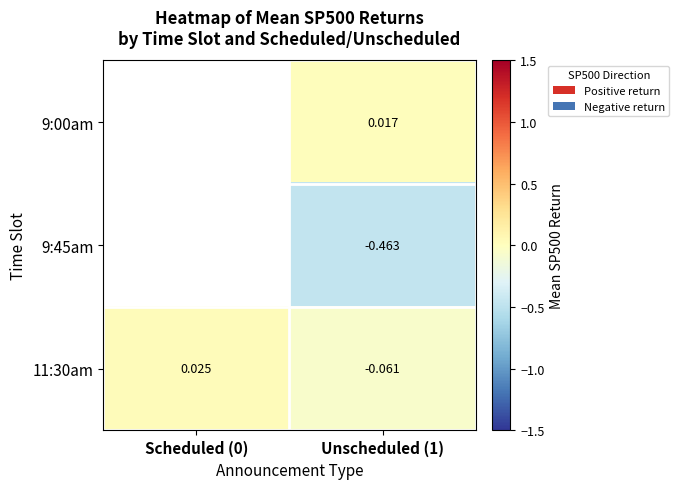

Is it true that 9:45am equals -0.5 at Unscheduled (1)?

True